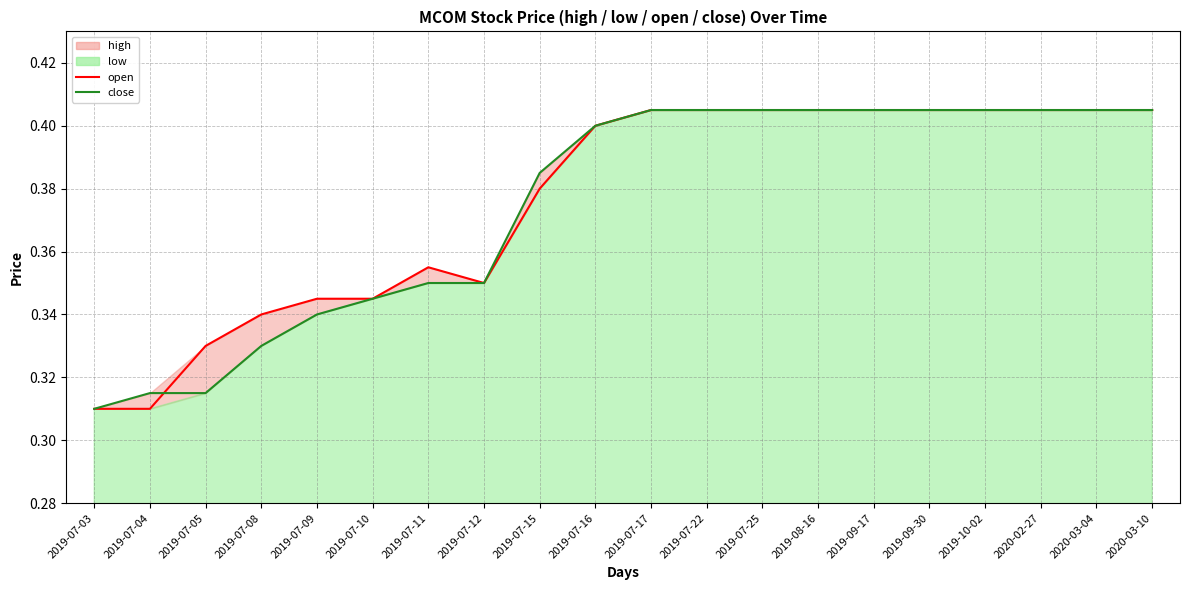

Between which two adjacent categories do open and close first intersect?

2019-07-04 and 2019-07-05